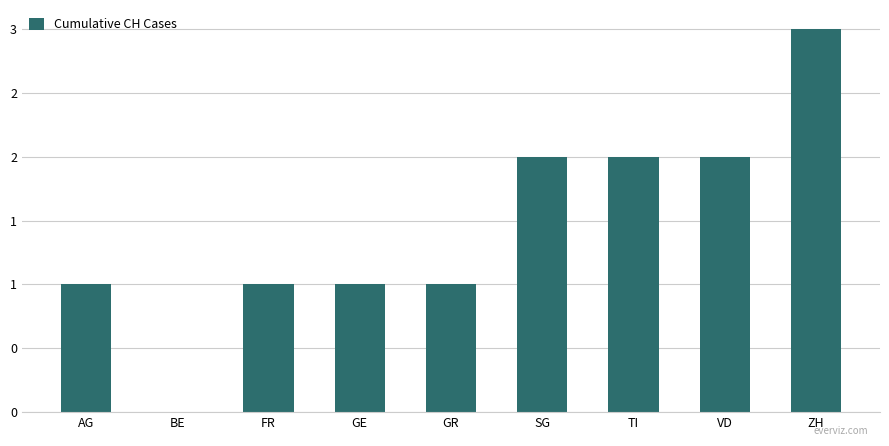

What is the label of the 8th bar from the right?

BE